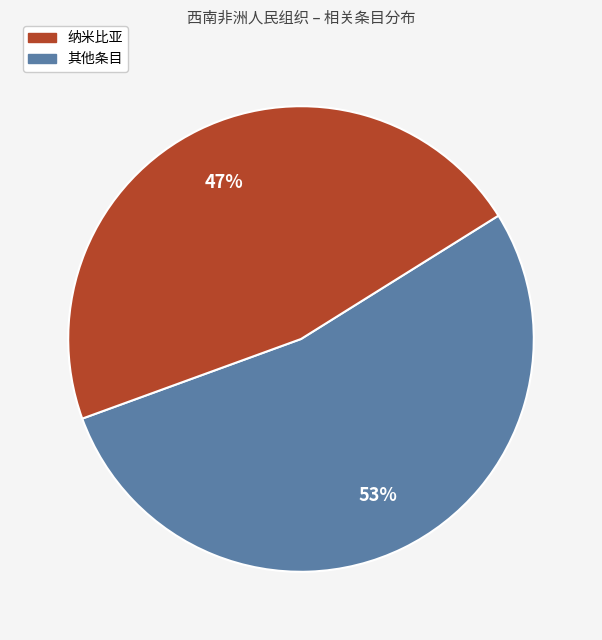

Is there a majority slice in this chart?

Yes